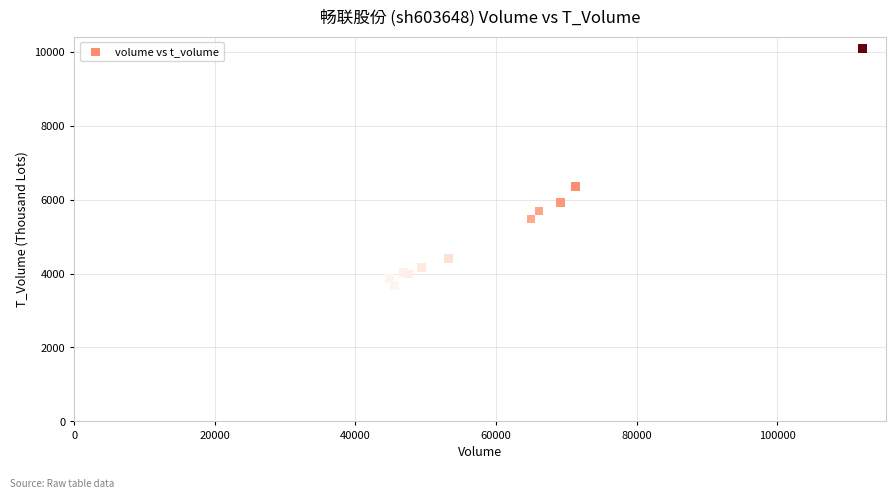

What Y value in the scatter plot is closest to 6877?

6363